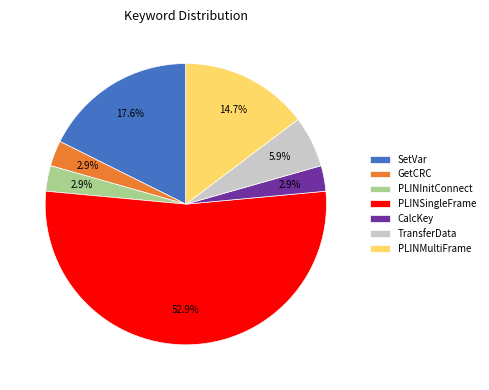

To the nearest percent, what percentage of the pie is PLINInitConnect?

3%